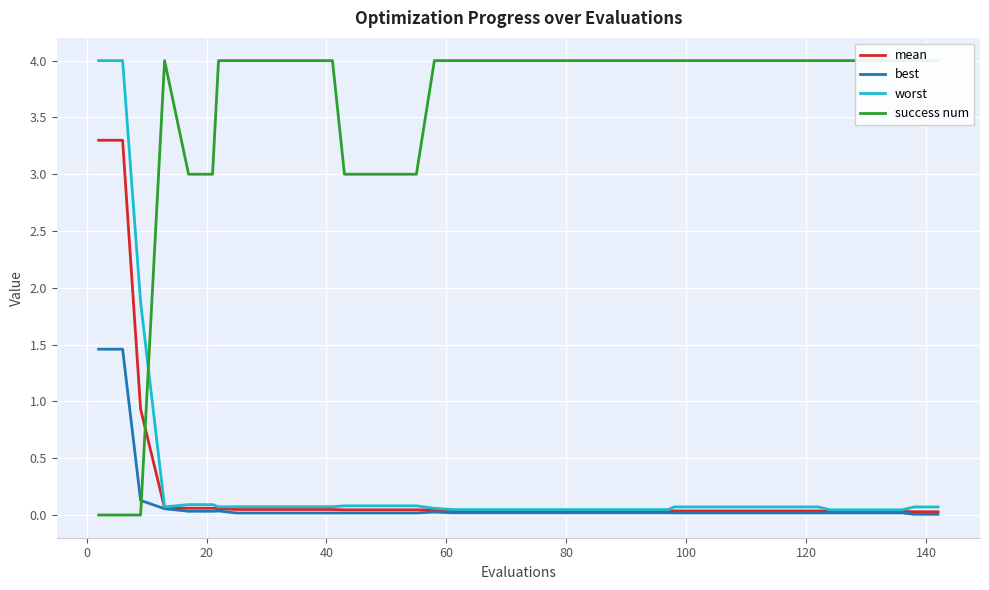

True or false: worst and success num intersect in this chart.

True